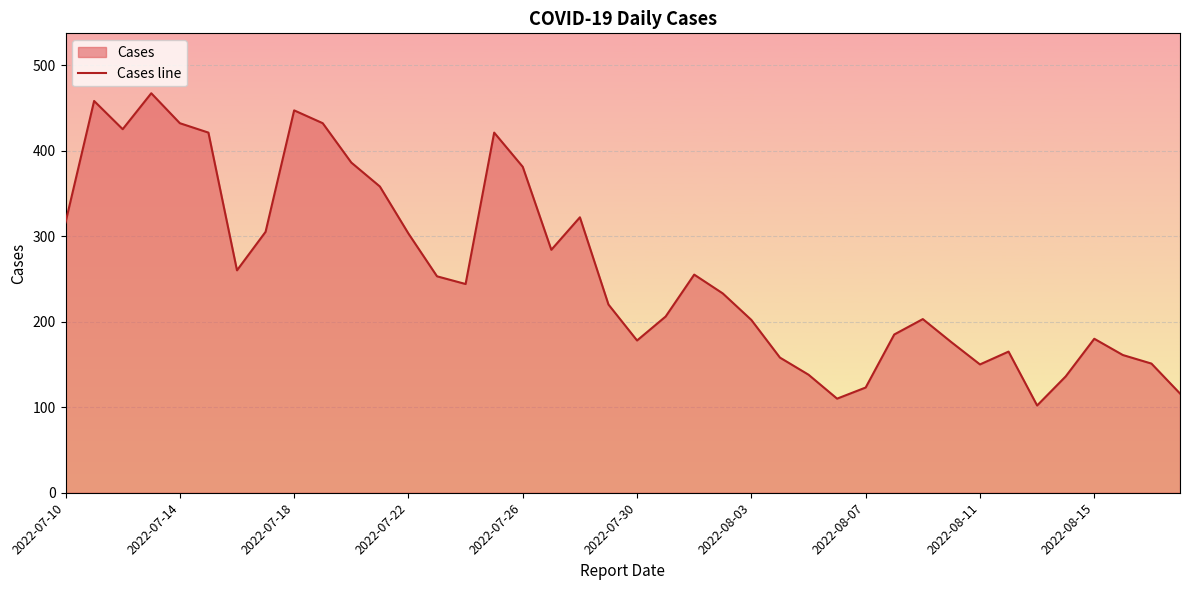

True or false: the data shows 180 at 2022-08-15.

True